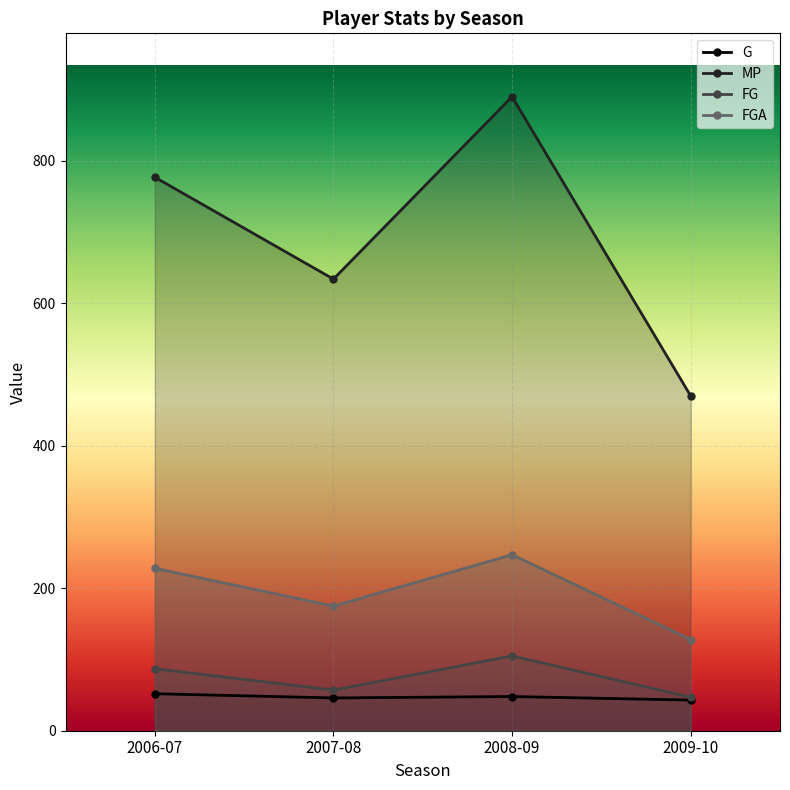

How many values in the MP series are below 777?

2